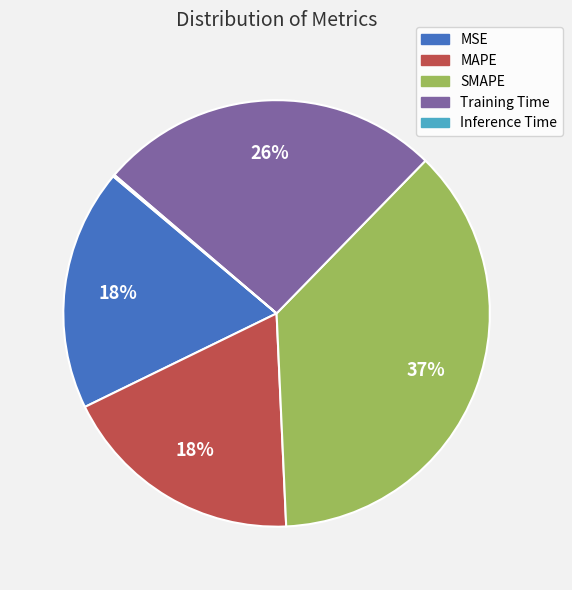

The SMAPE slice represents 37% of the pie. True or false?

True